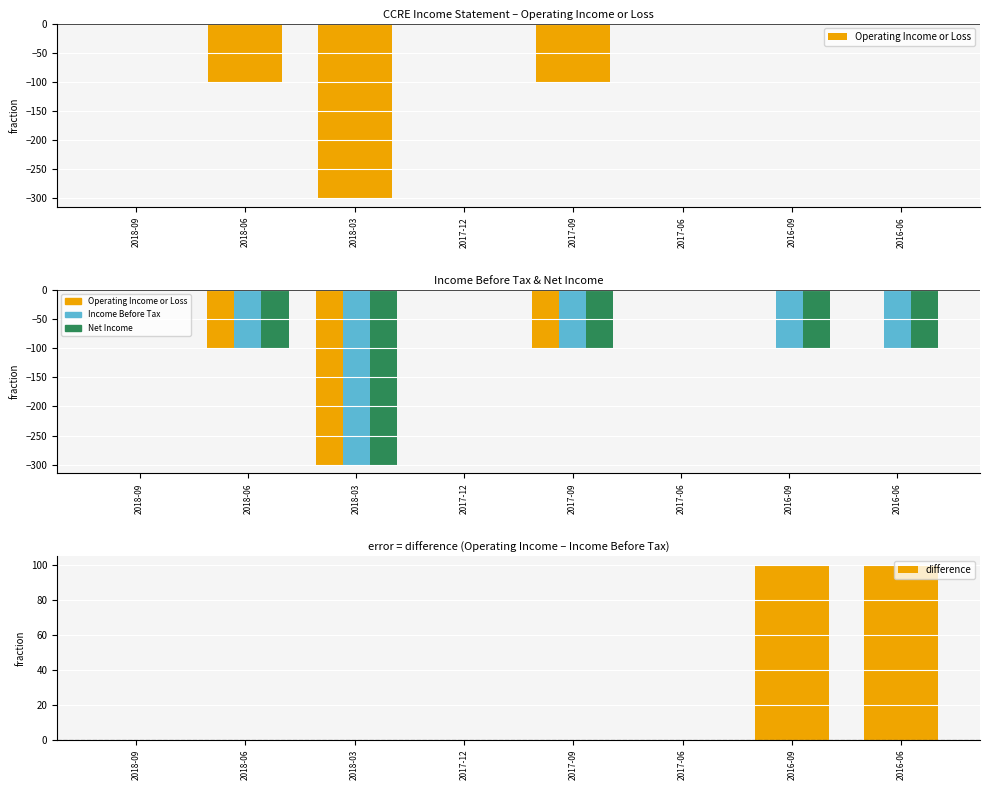

Which series changed the most between 2018-09 and 2016-09?

Income Before Tax